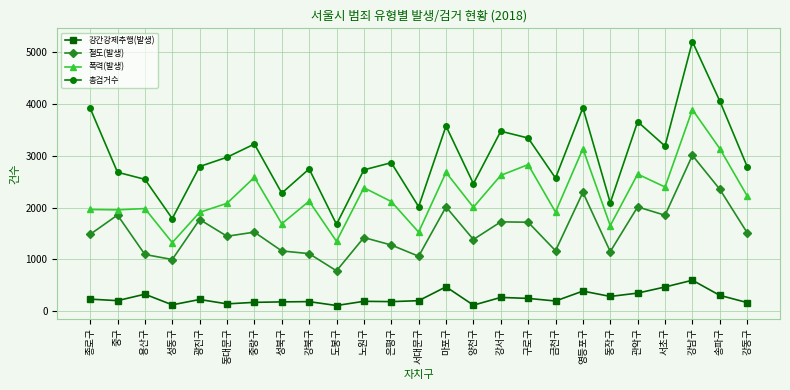

What is the difference between the maximum and minimum values in the 강간강제추행(발생) series?

487